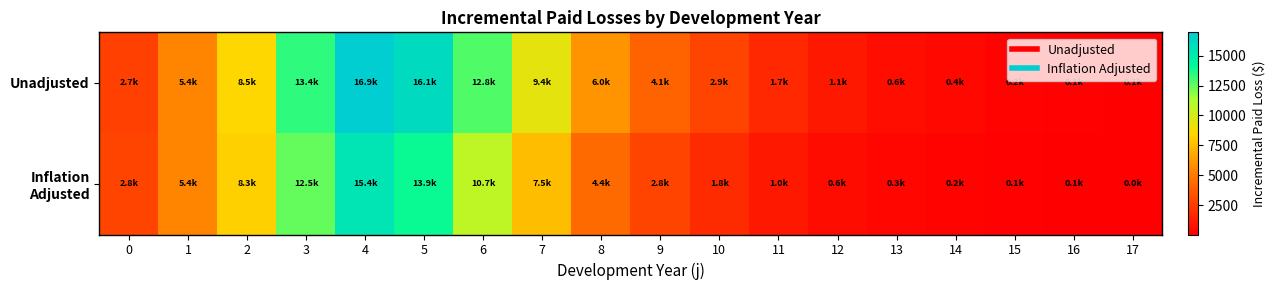

Rank the series by their average value, from lowest to highest.

Inflation Adjusted, Unadjusted